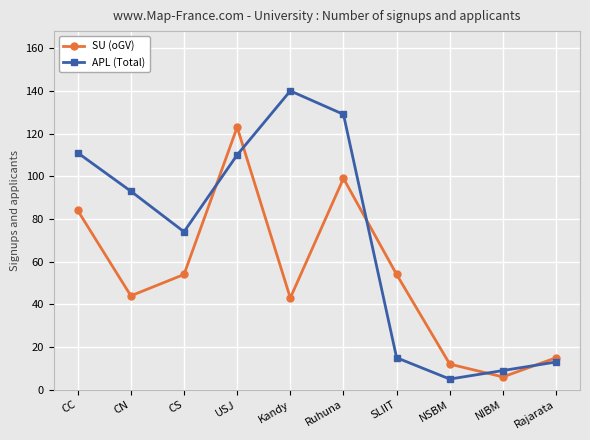

Which label corresponds to the largest value in the chart?

Kandy